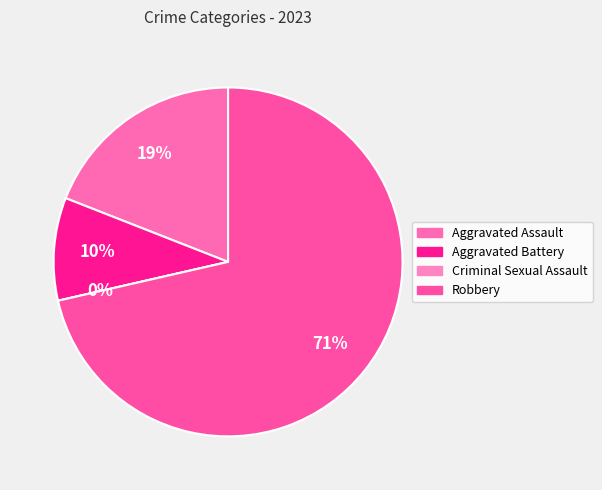

Combined, do Criminal Sexual Assault and Aggravated Battery account for over 50%?

No